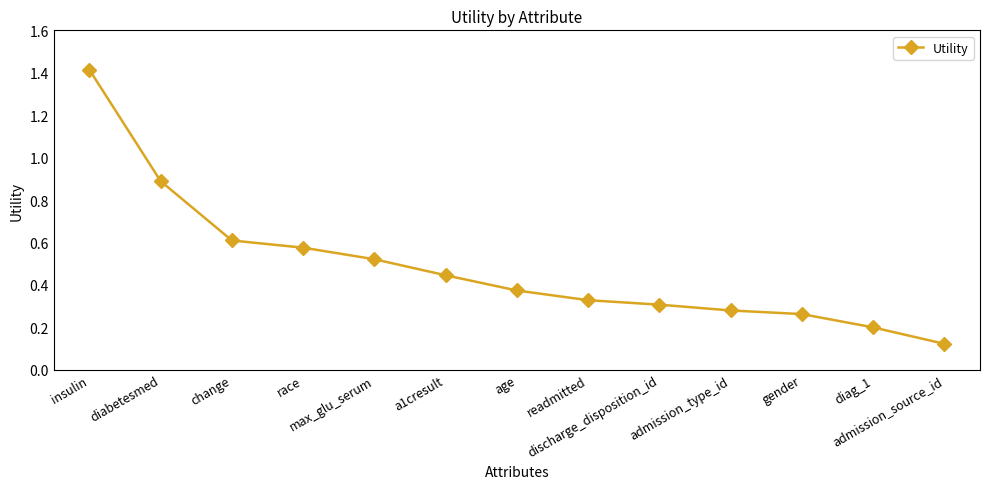

What is the label of the 1st point from the left?

insulin